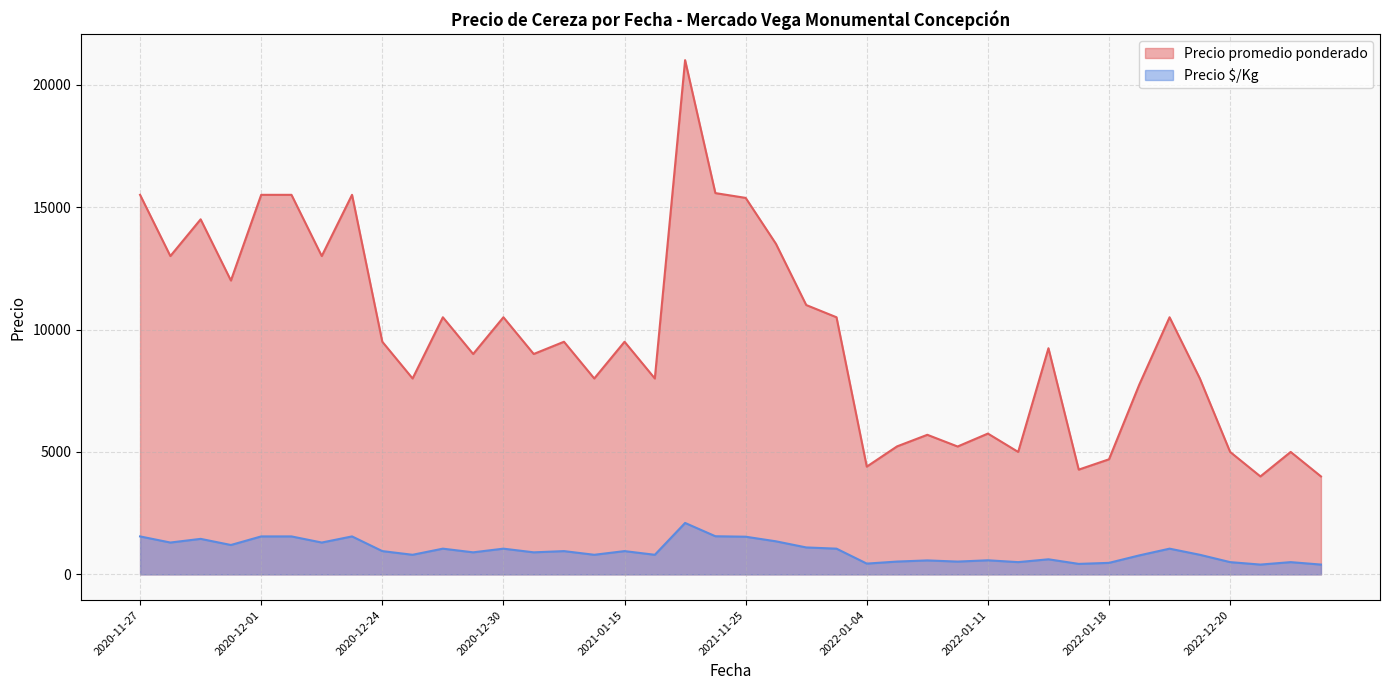

What is the maximum value shown in the chart?

21000